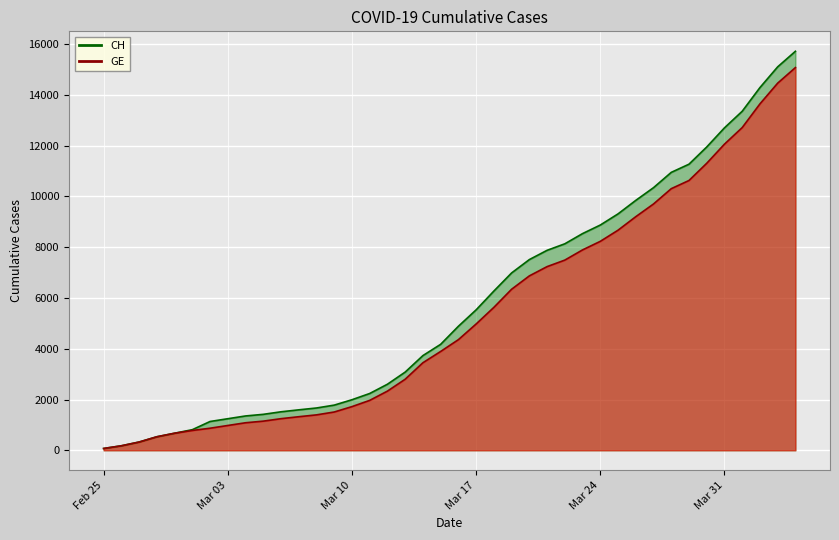

True or false: CH and GE intersect in this chart.

False